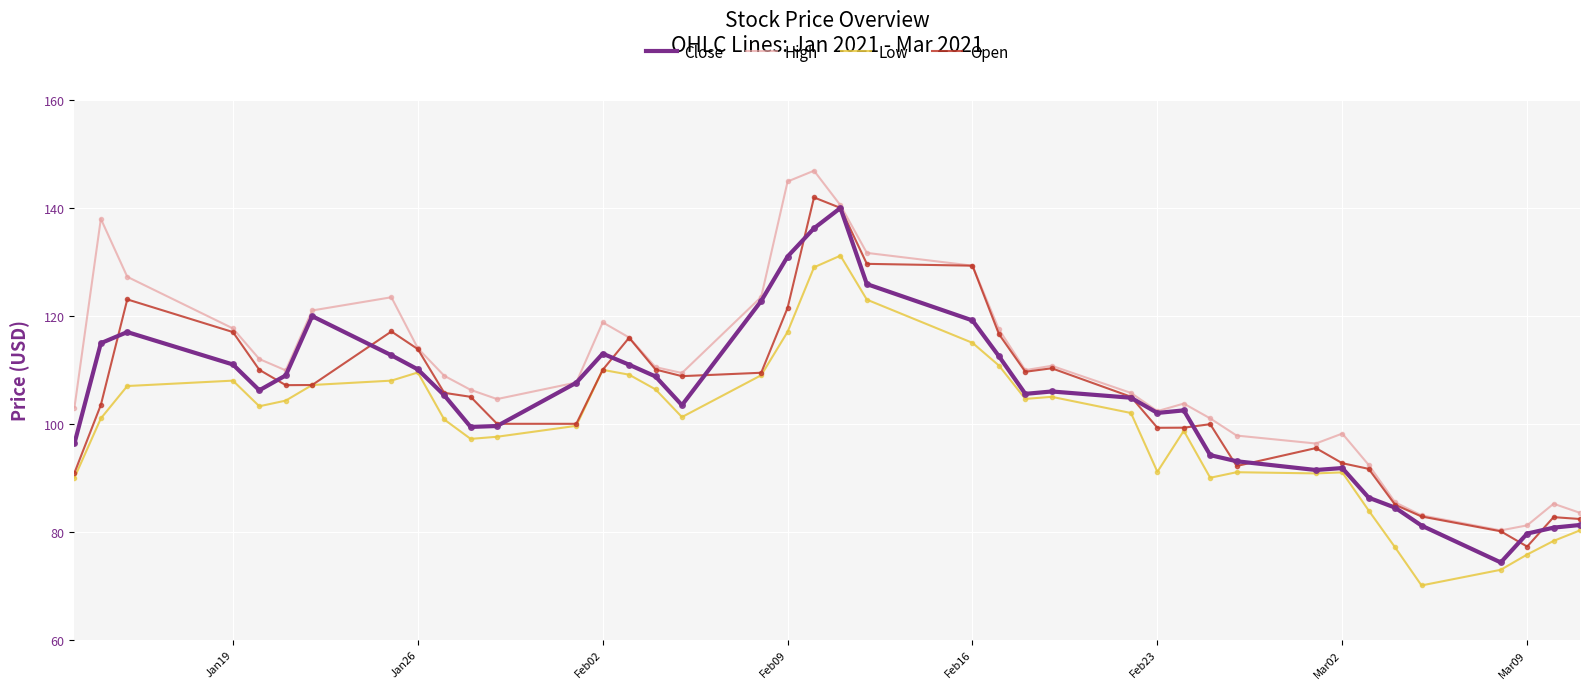

Which series has the largest total across all categories?

High